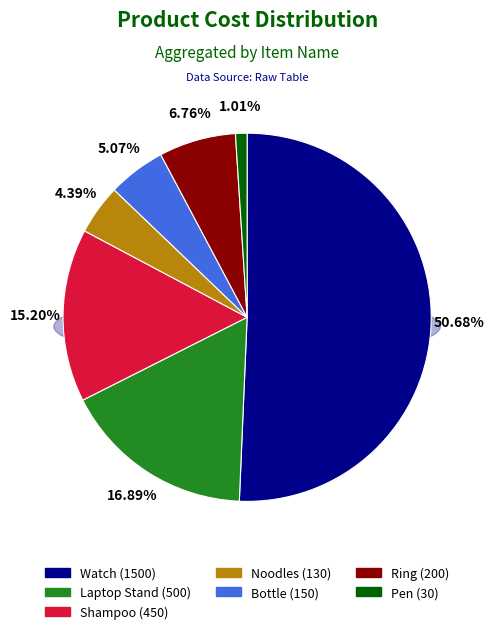

True or false: Pen accounts for 1% of the total.

True